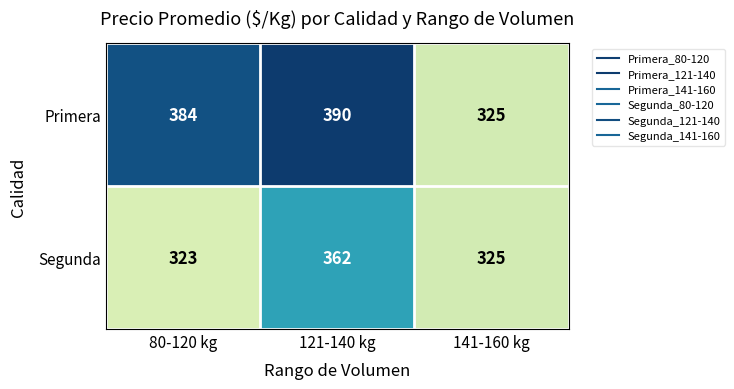

What is the smallest value displayed?

323